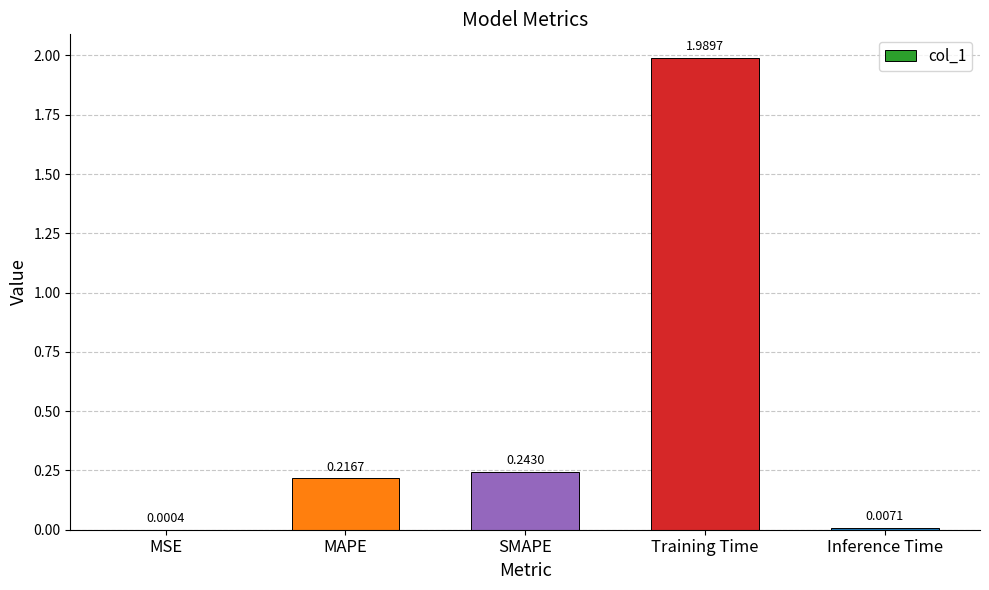

Between SMAPE and MSE, which is larger?

SMAPE